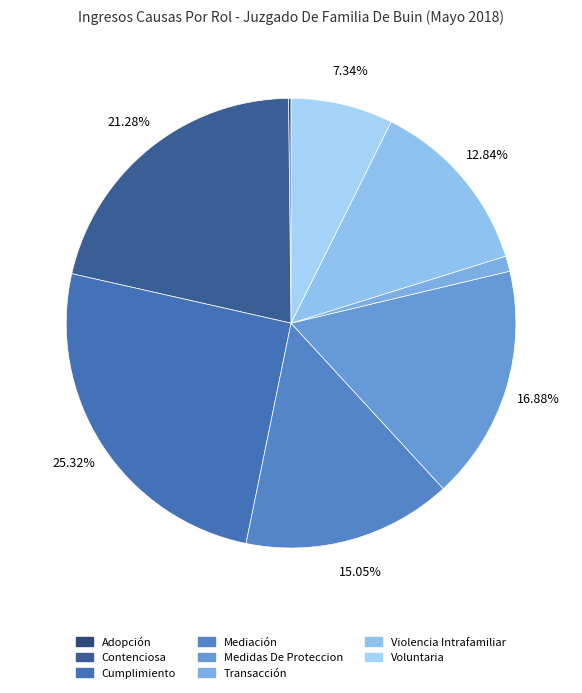

To the nearest percent, what is the average slice percentage?

12%